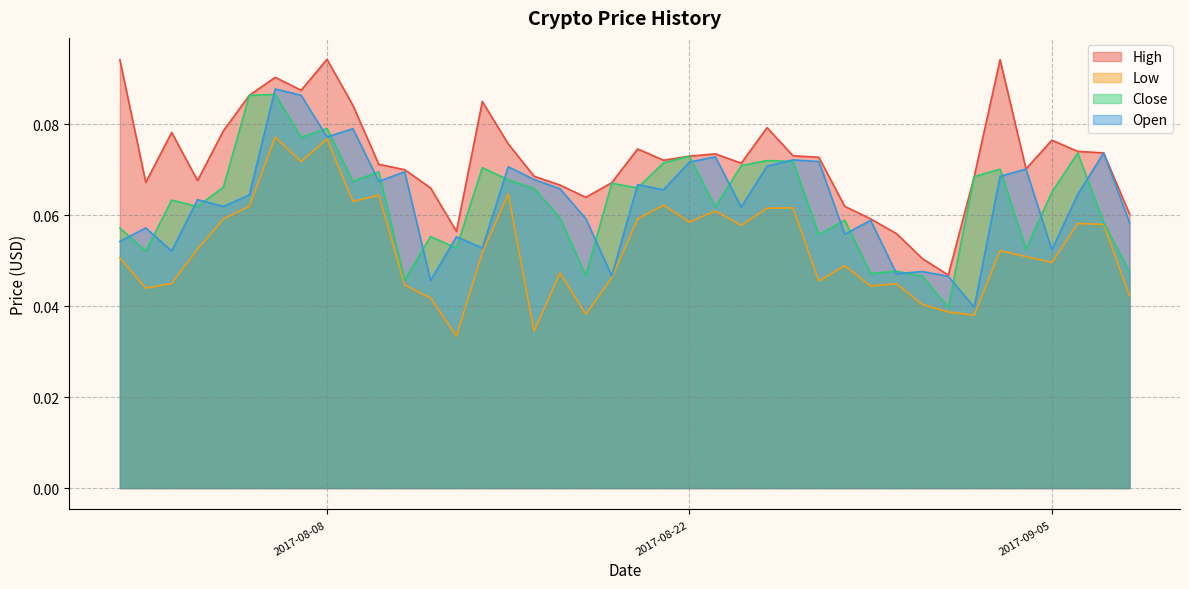

How many Close values are between 0 and 1?

40